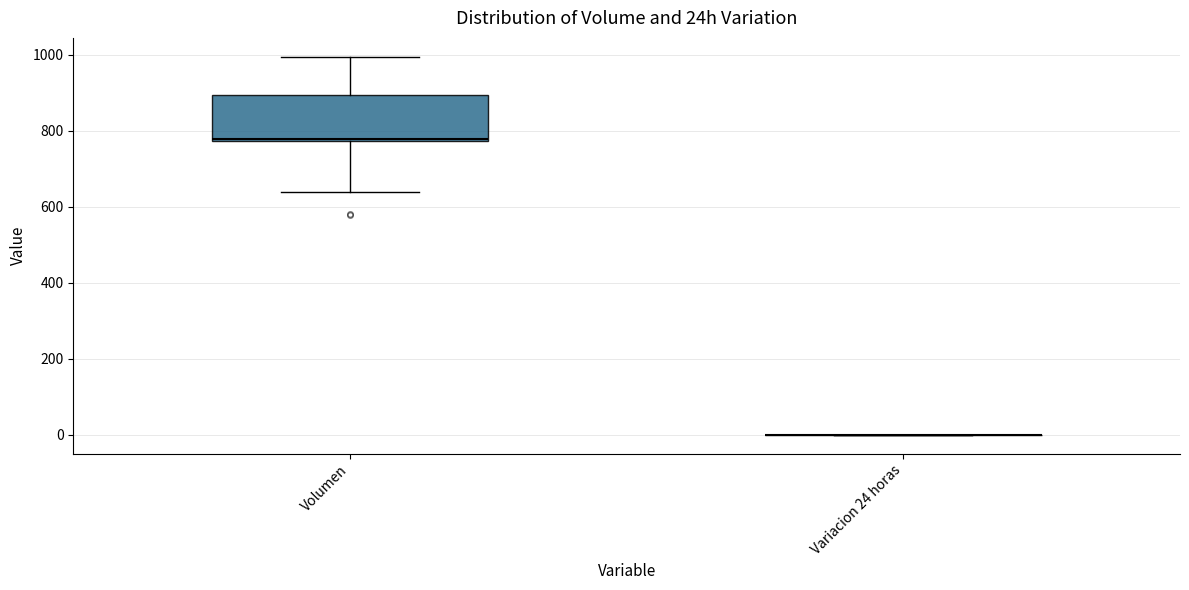

Where is the upper edge of the box for Volumen on the y-axis? The values are not printed on the chart, so give them approximately, as read against the axis.

900